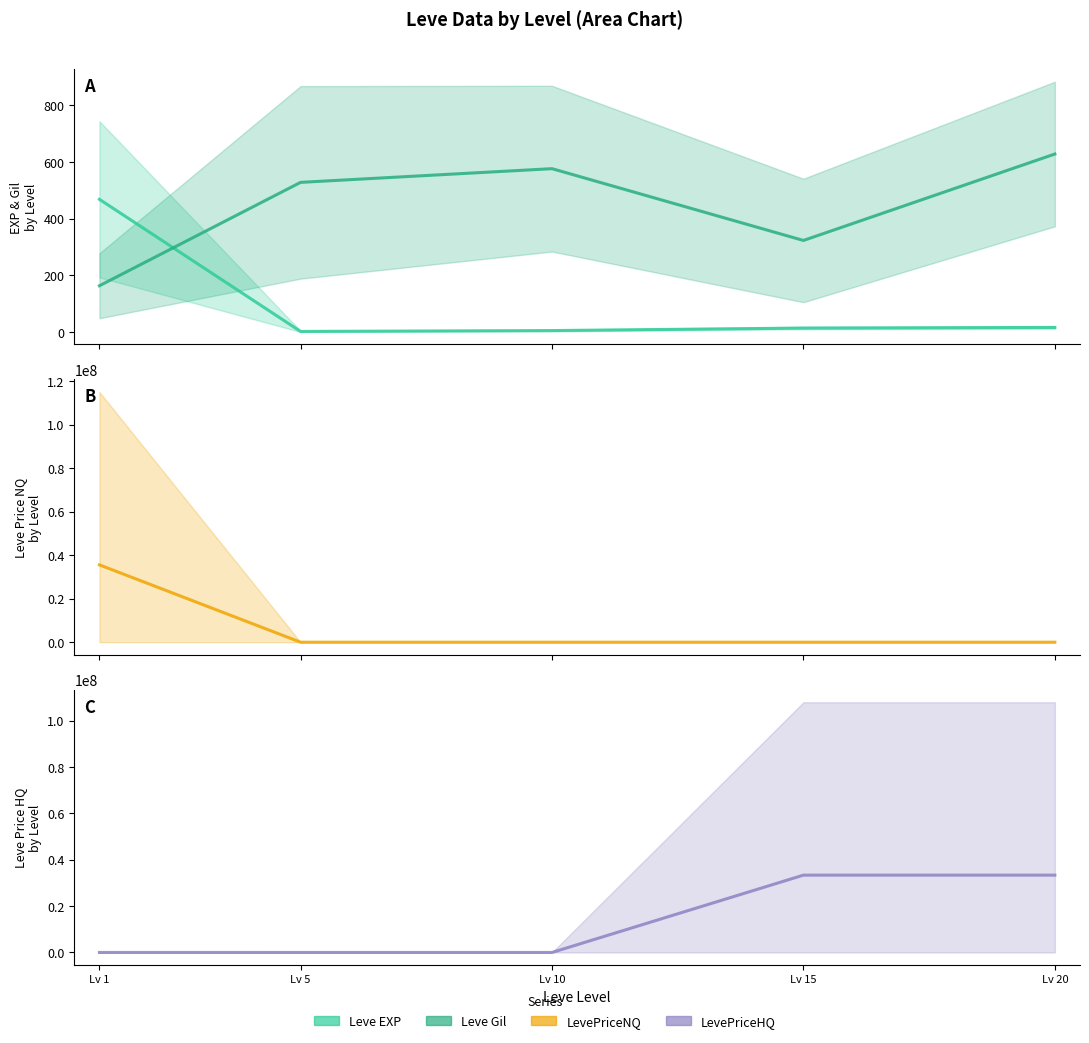

True or false: Leve EXP and LevePriceHQ cross at least once.

False